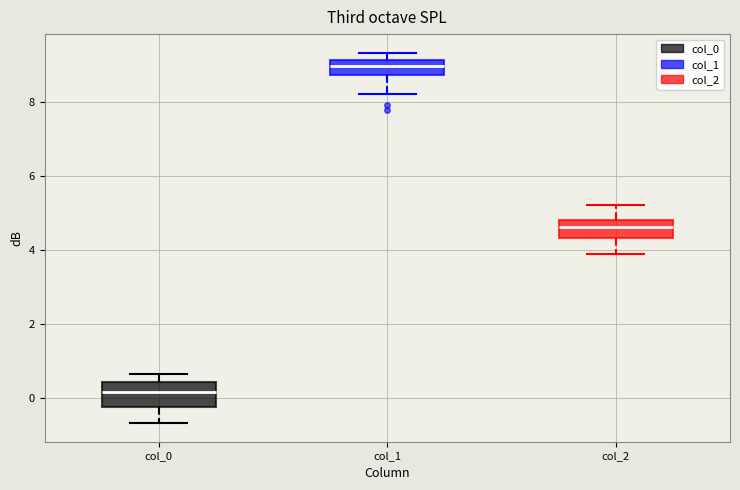

Reading left to right, transcribe this box plot: for each box, give where its median line is, the range the box spans, and where its two whiskers end, as read against the y-axis. The values are not printed on the chart, so give them approximately, as read against the axis.

col_0: median 0.2, box -0.2 to 0.4, whiskers -0.6 to 0.6
col_1: median 9.0, box 8.8 to 9.2, whiskers 8.2 to 9.4
col_2: median 4.6, box 4.4 to 4.8, whiskers 4.0 to 5.2